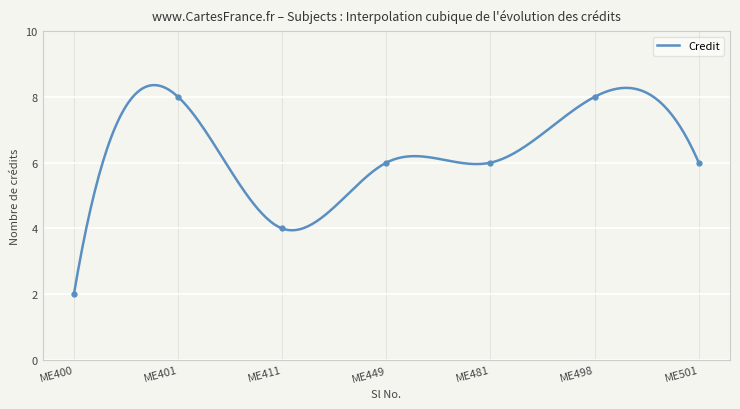

What is the difference between the maximum and minimum values?

6.4